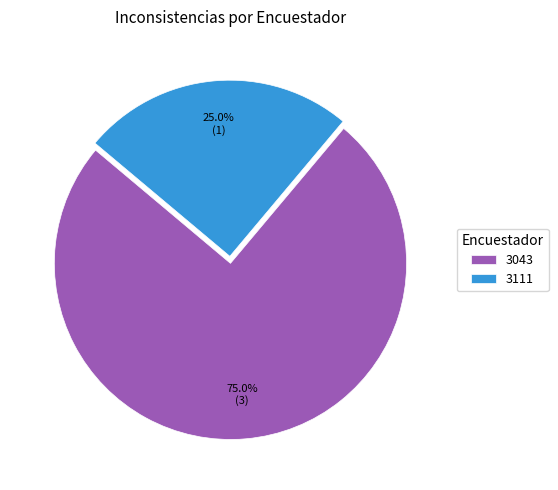

To the nearest percent, what portion does 3043 represent?

75%